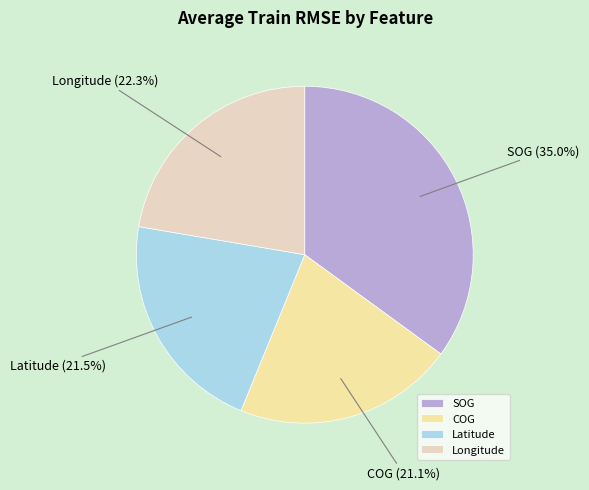

Count the number of slices in the pie.

4